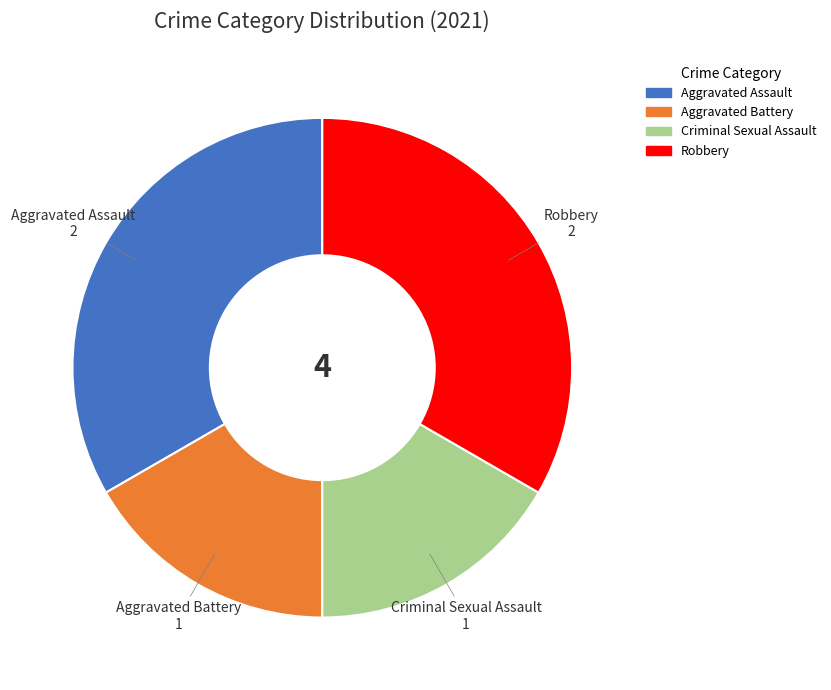

Does Robbery represent more than half of the total?

No